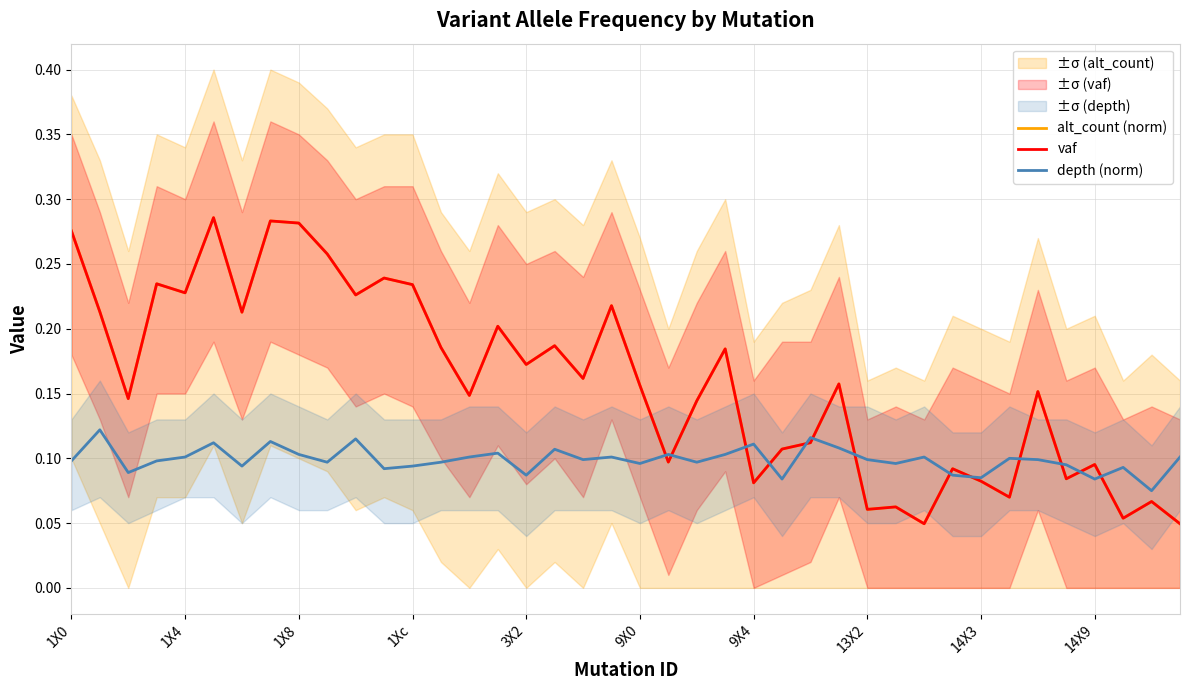

The value of alt_count (norm) at 22 is 0.1. True or false?

False